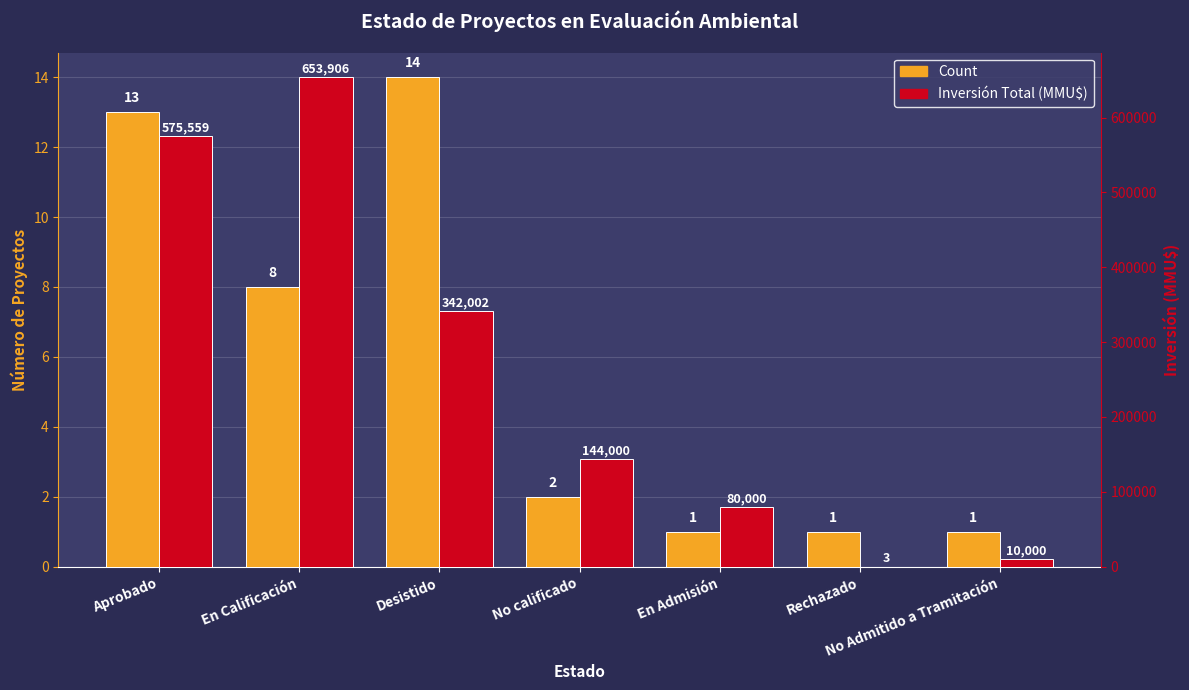

What is the difference between the second highest and second lowest values in the Count series?

12